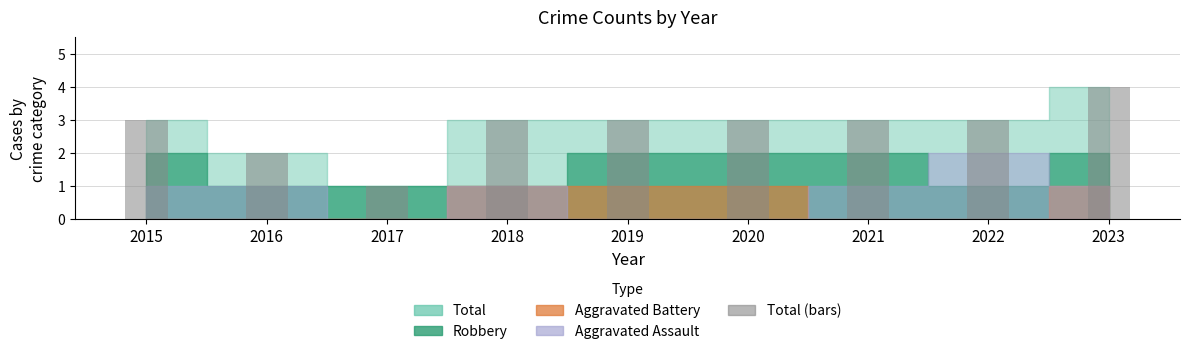

What is the value of the 5th bar from the left?

3